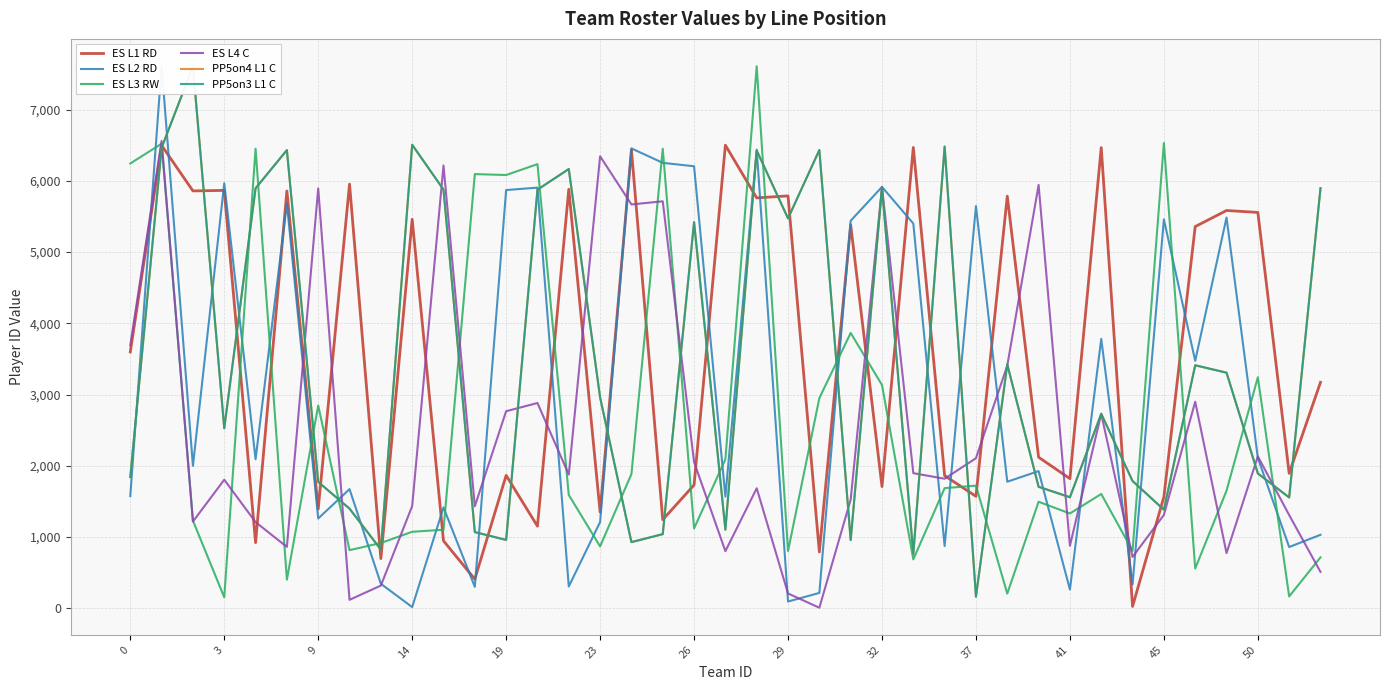

Where is PP5on4 L1 C nearest to the value 3883?

28